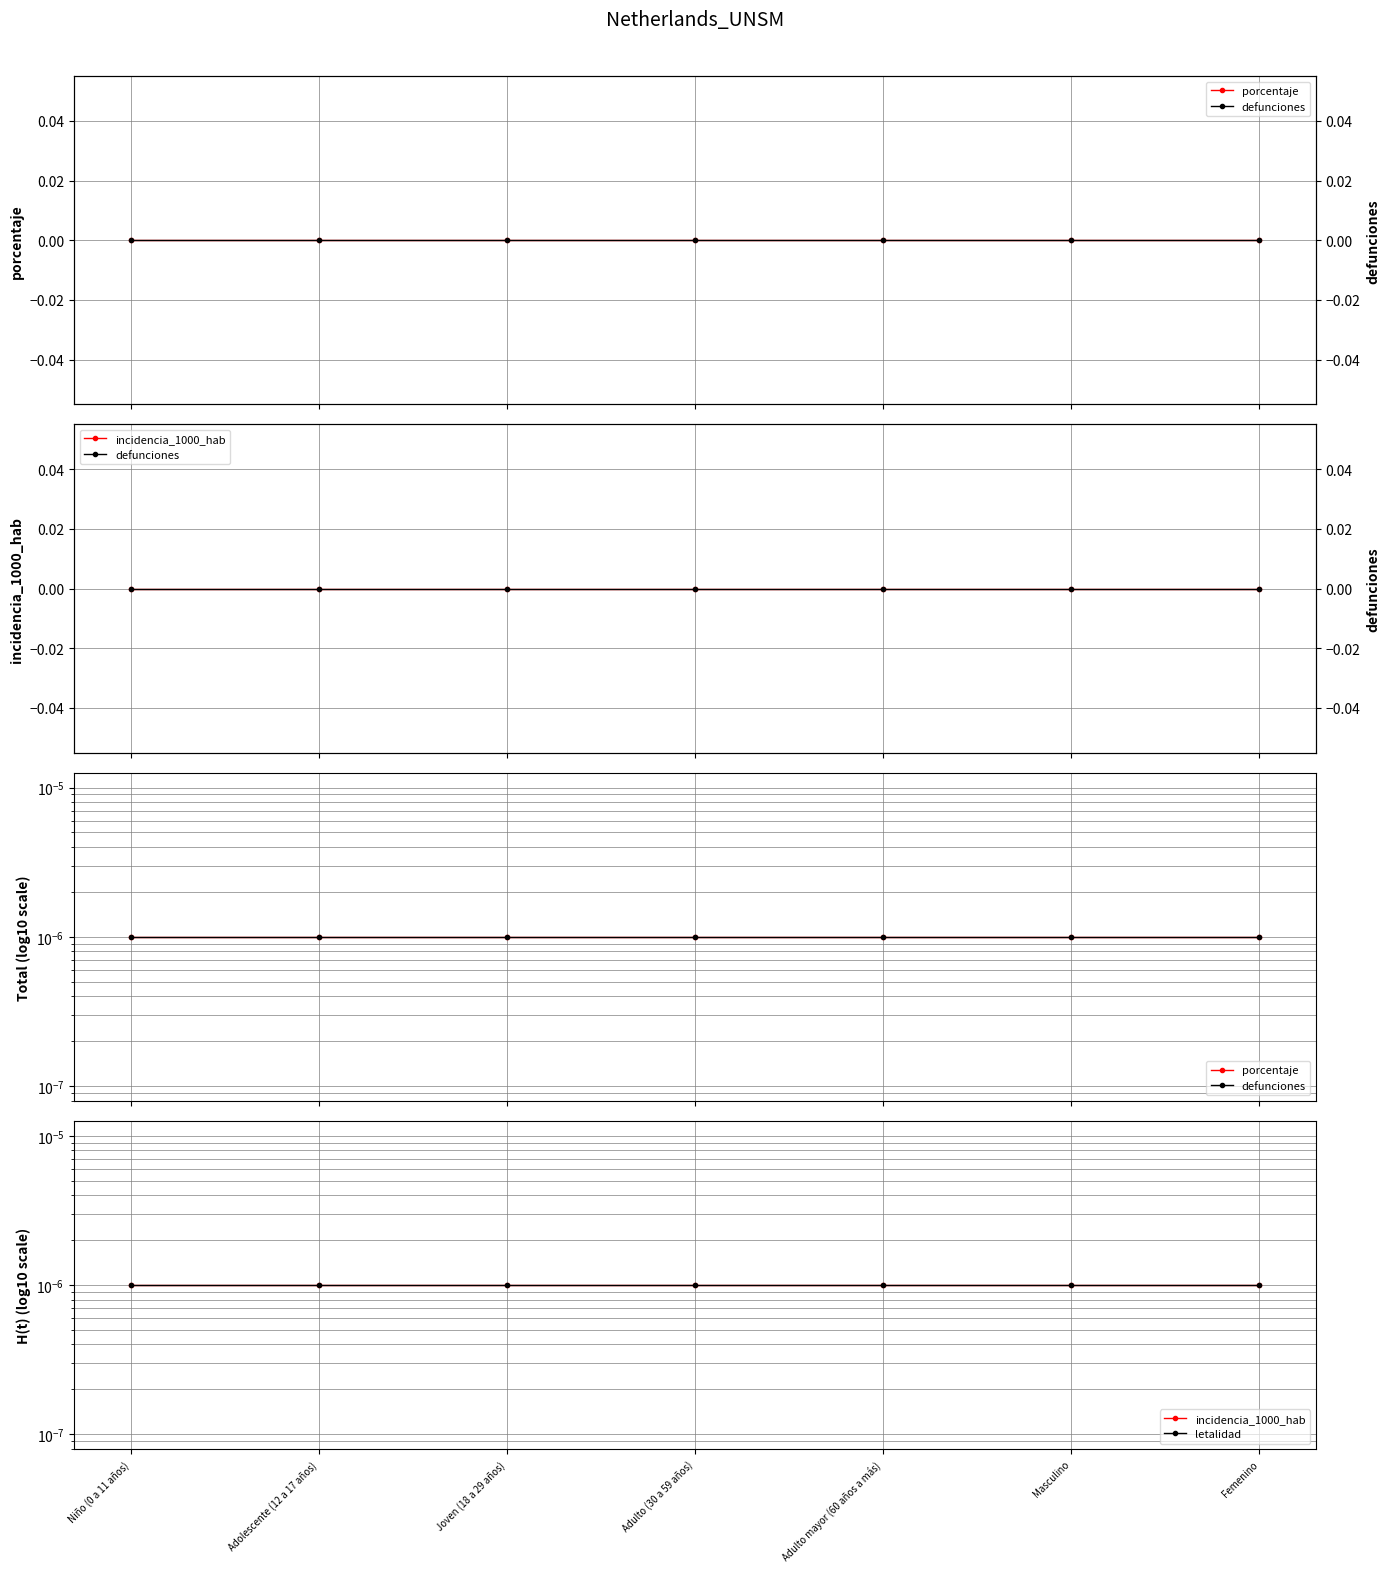

The value of incidencia_1000_hab at Adulto (30 a 59 años) is 0.0. True or false?

True